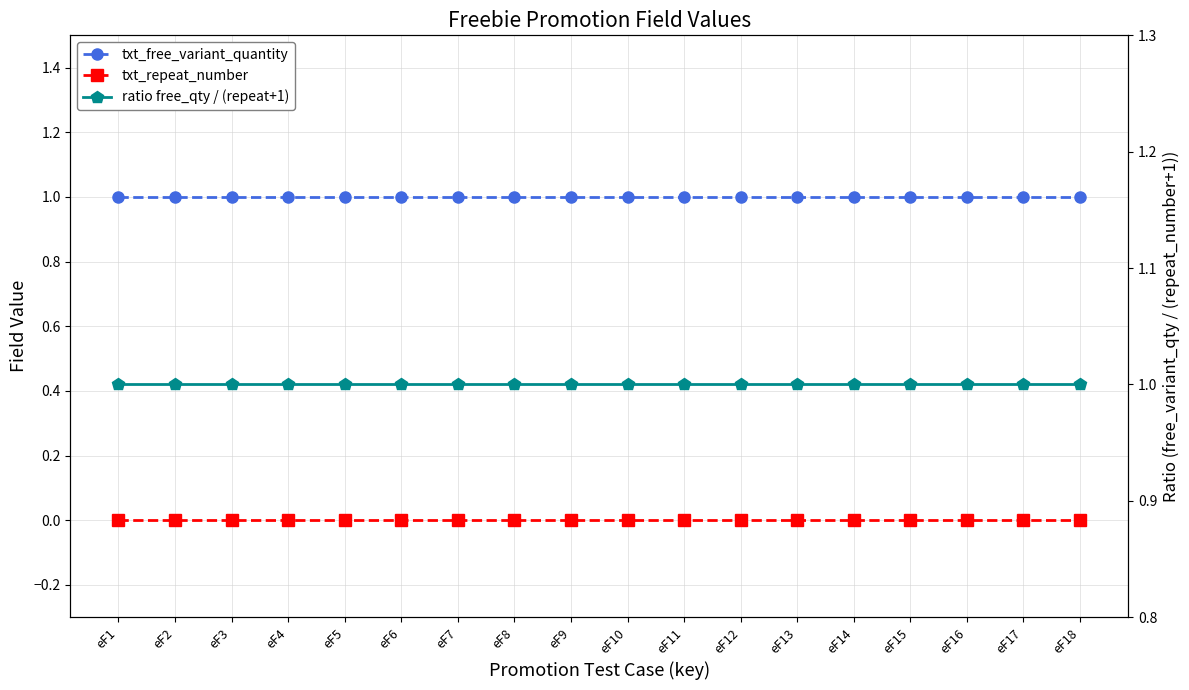

Which category has the highest value in the ratio free_qty / (repeat+1) series?

eF1